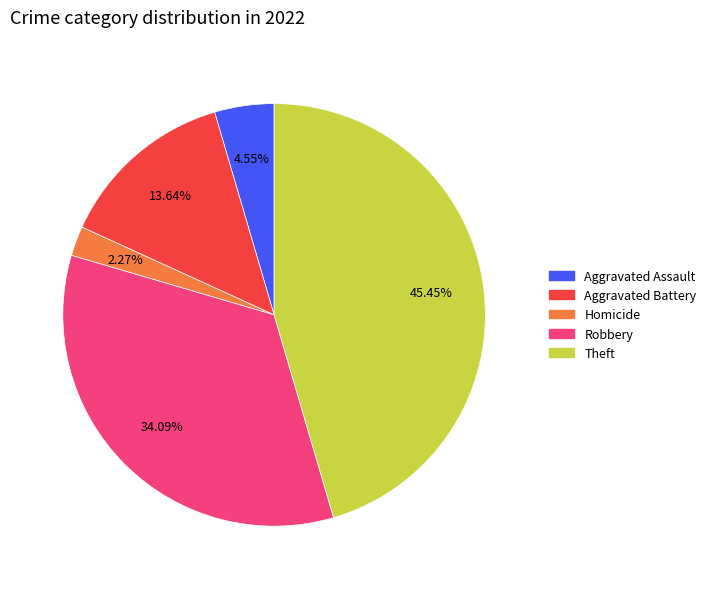

Does any single category account for the majority?

No